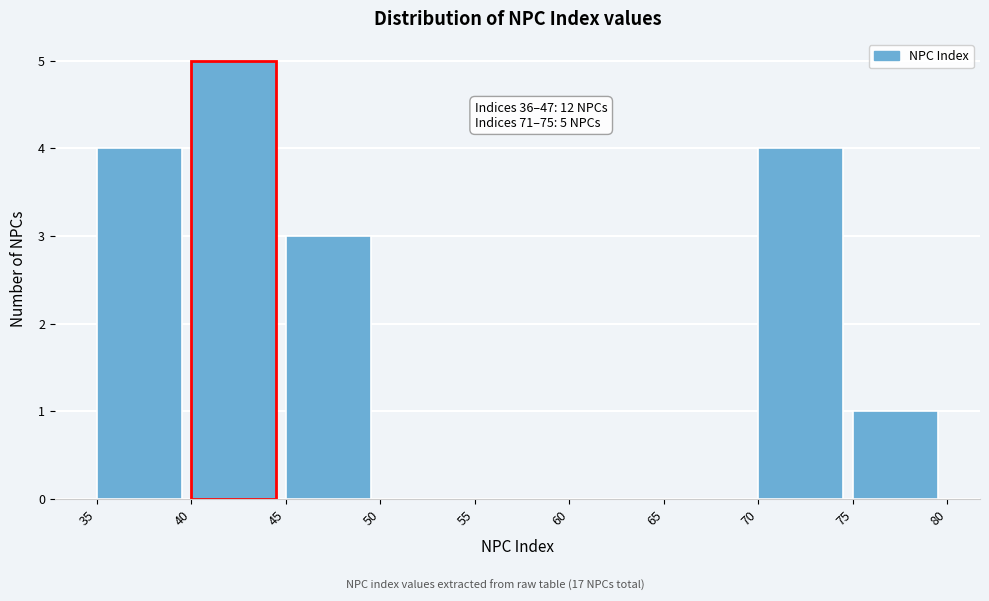

Over which range of the x-axis is the bar tallest?

40 to 45